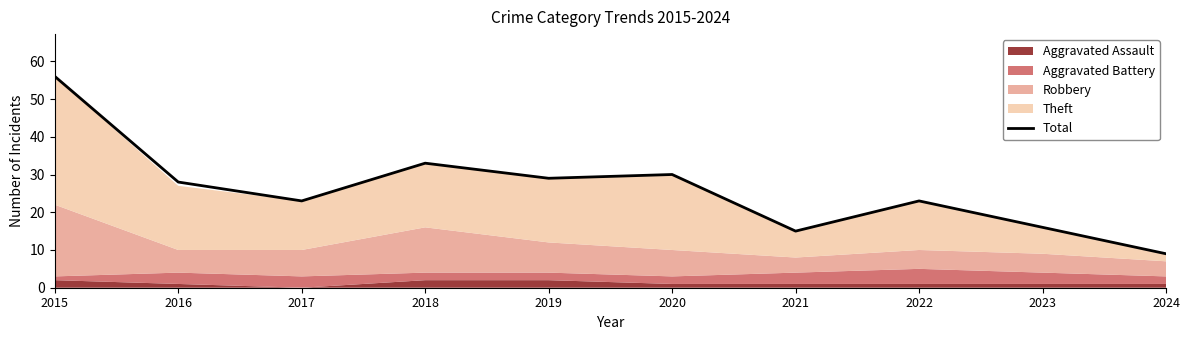

Reading right to left, transcribe all the data shown in this chart.

2024=9	2023=16	2022=23	2021=15	2020=30	2019=29	2018=33	2017=23	2016=28	2015=56